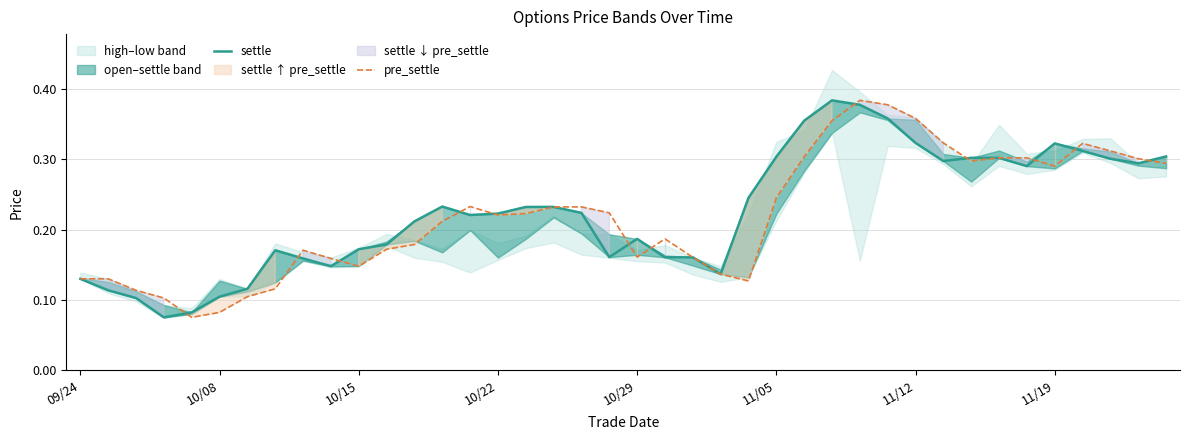

Which has a higher value, 18 or 09/24?

18